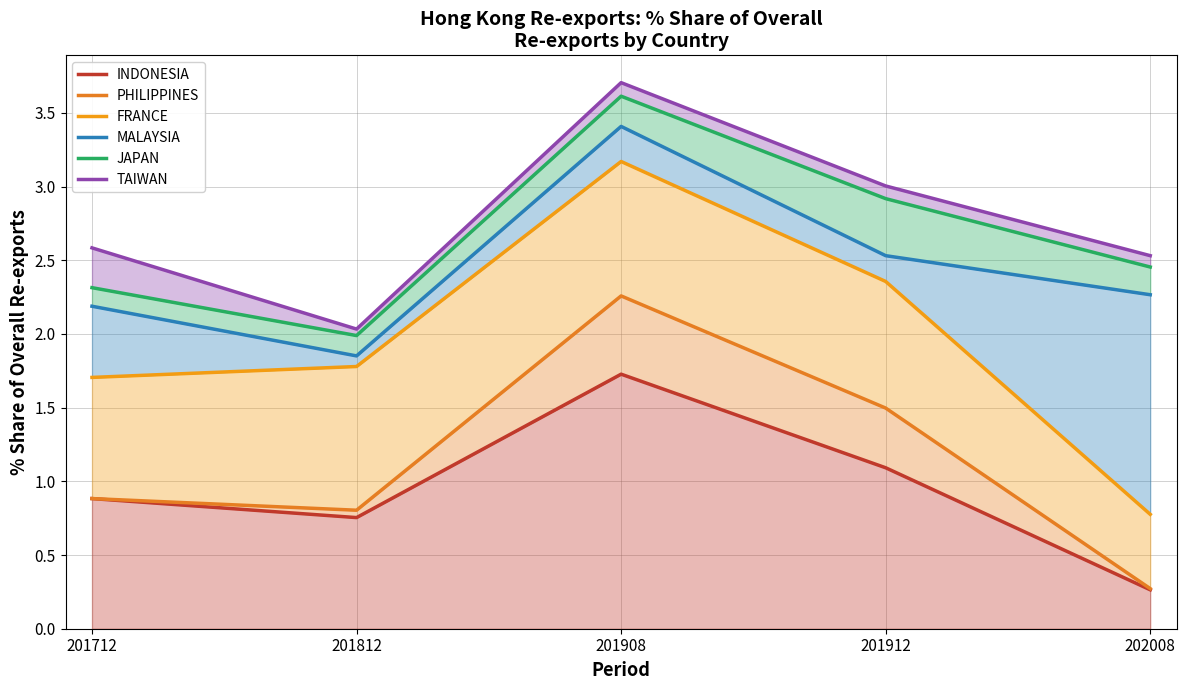

Which series has the widest spread of values?

FRANCE